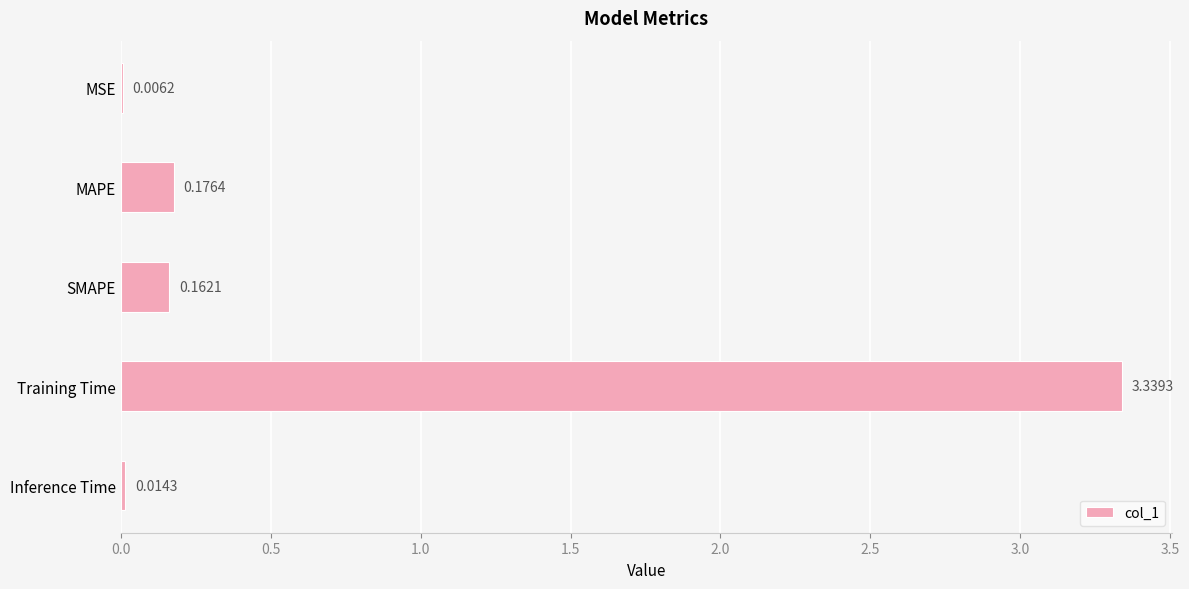

What is the change in value from MSE to SMAPE?

+0.2